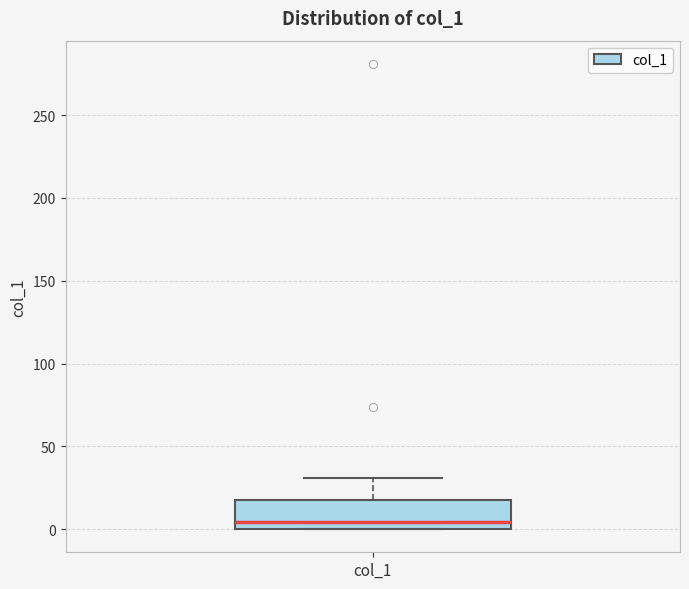

Read this box plot against the y-axis: the position of the median line, the range covered by the box, and the ends of both whiskers. The values are not printed on the chart, so give them approximately, as read against the axis.

median 5, box 0 to 15, whiskers 0 to 30